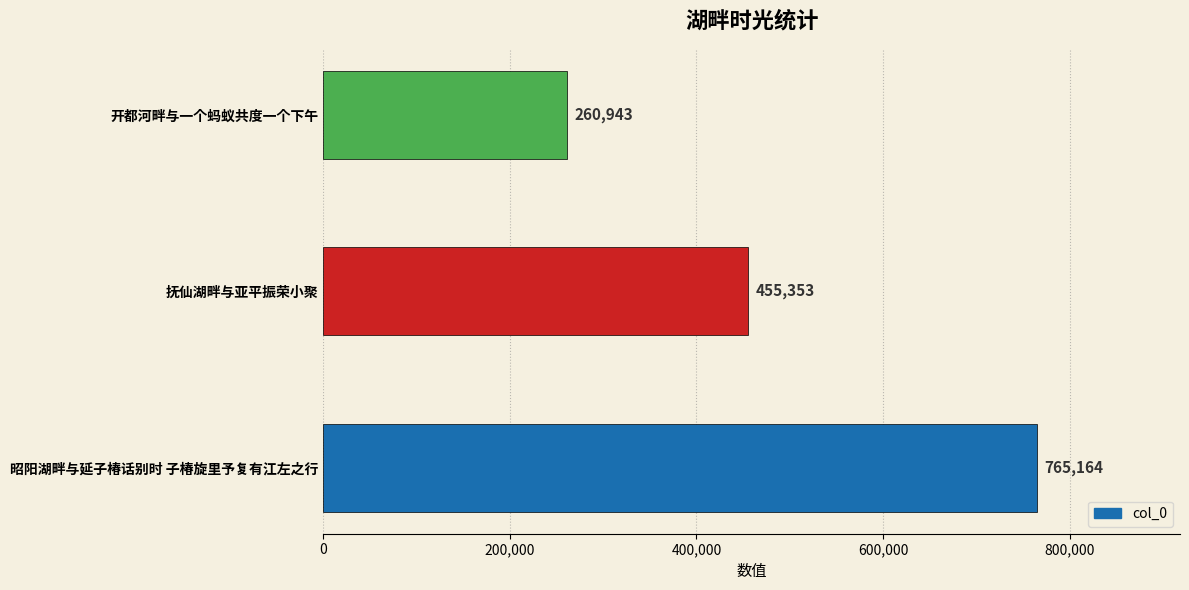

Reading top to bottom, extract all data points from this chart.

开都河畔与一个蚂蚁共度一个下午=260943	抚仙湖畔与亚平振荣小聚=455353	昭阳湖畔与延子椿话别时 子椿旋里予复有江左之行=765164